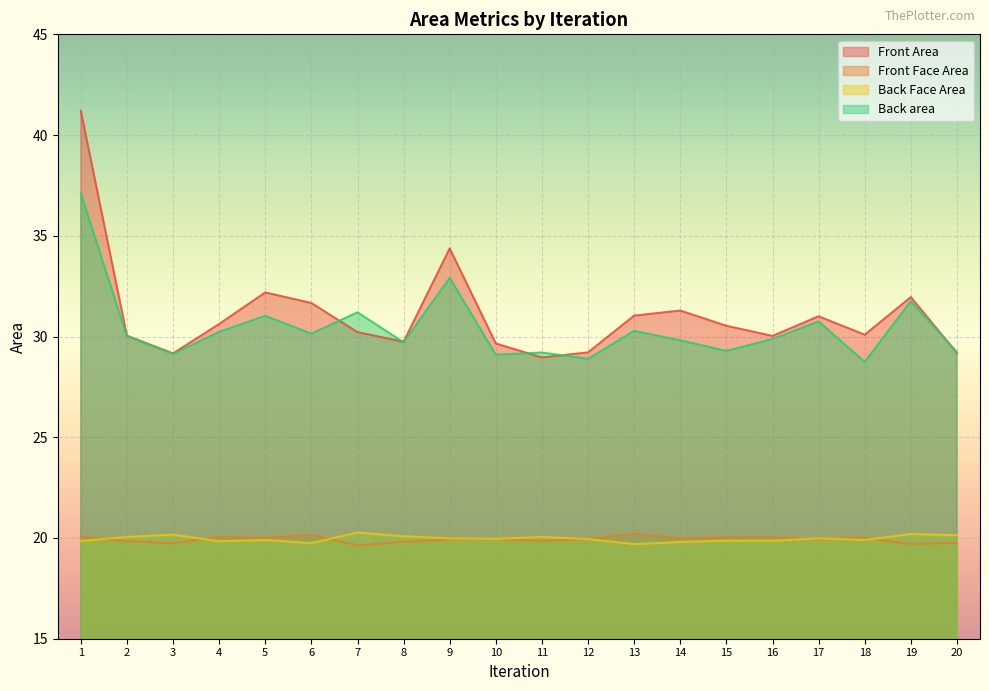

The Back Face Area series shows 9.4 at 4. True or false?

False